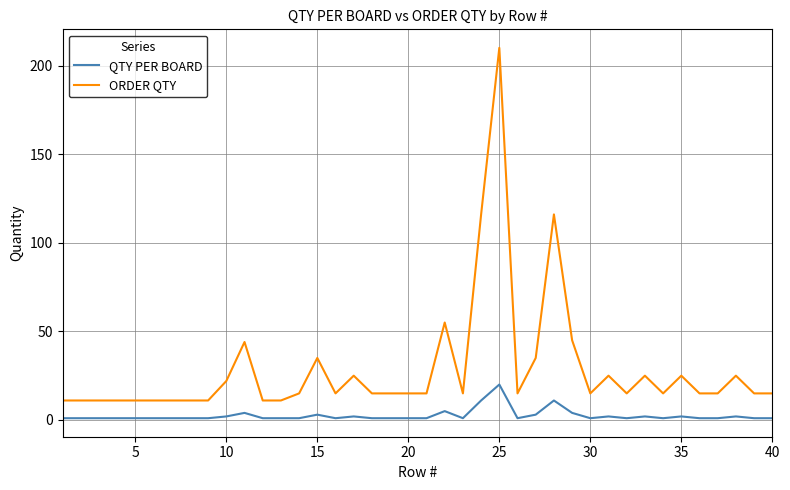

Which series has the largest range (max minus min)?

ORDER QTY